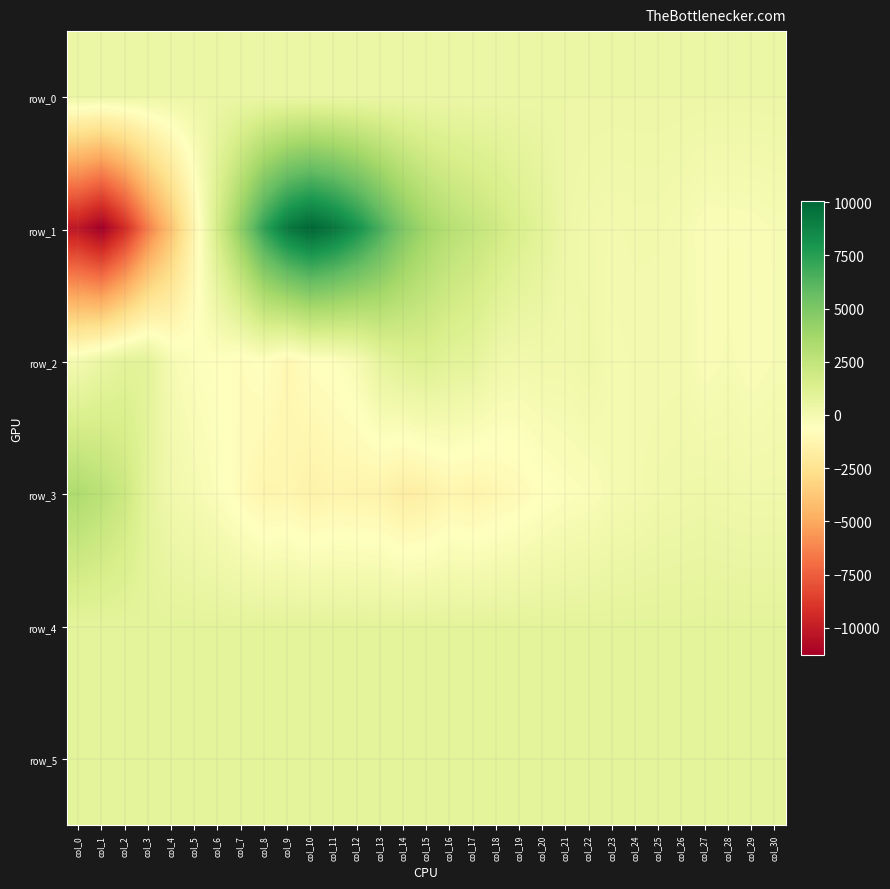

What is the difference between the maximum and minimum values in the row_4 series?

10.0